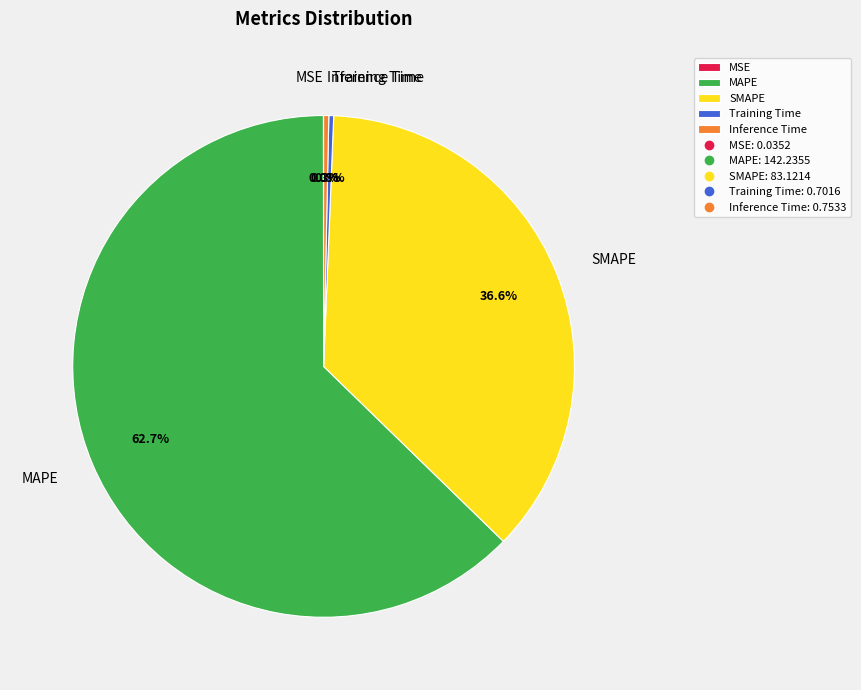

To the nearest percent, what is the difference between the largest and smallest slice percentages?

63%